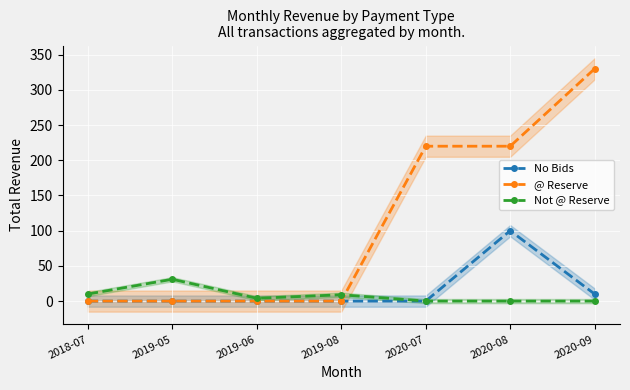

Which category has the highest value in the @ Reserve series?

2020-09